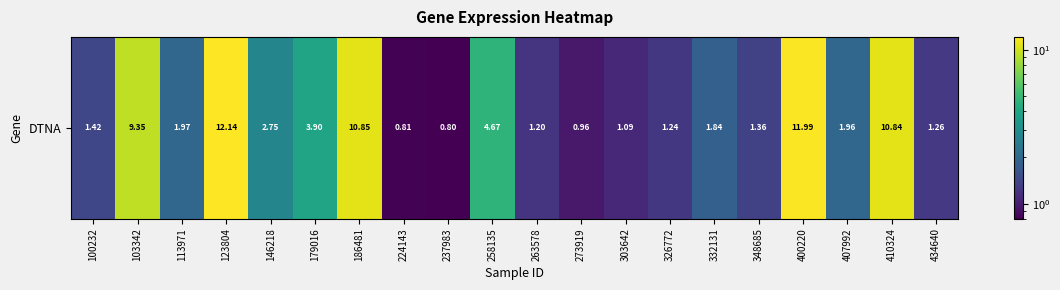

What is the change in value from 179016 to 263578?

-2.7